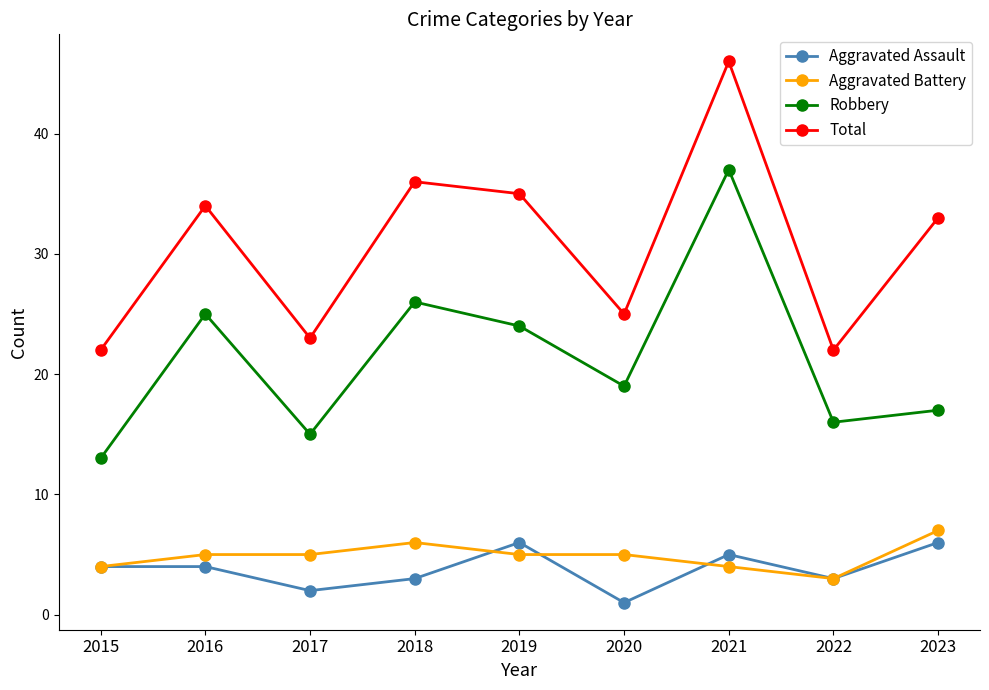

Is the value of Robbery at 2022 greater than the value of Aggravated Battery at 2020?

Yes